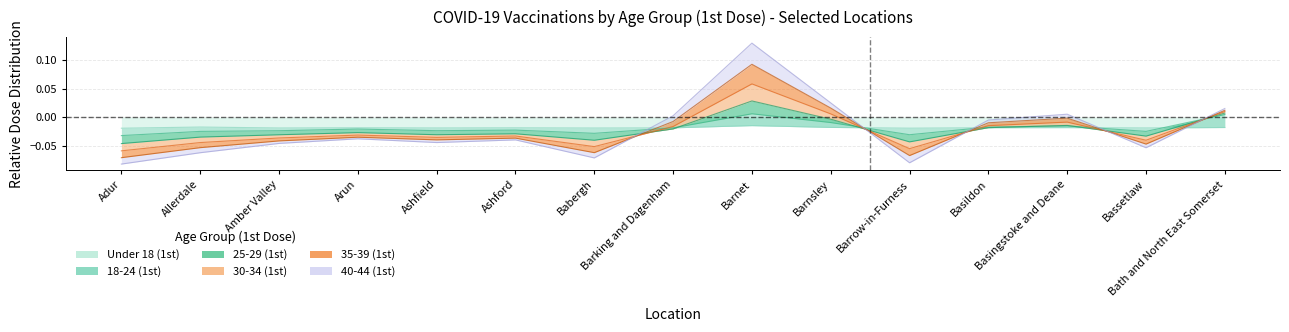

Which series has the largest total across all categories?

Under 18 (1st)